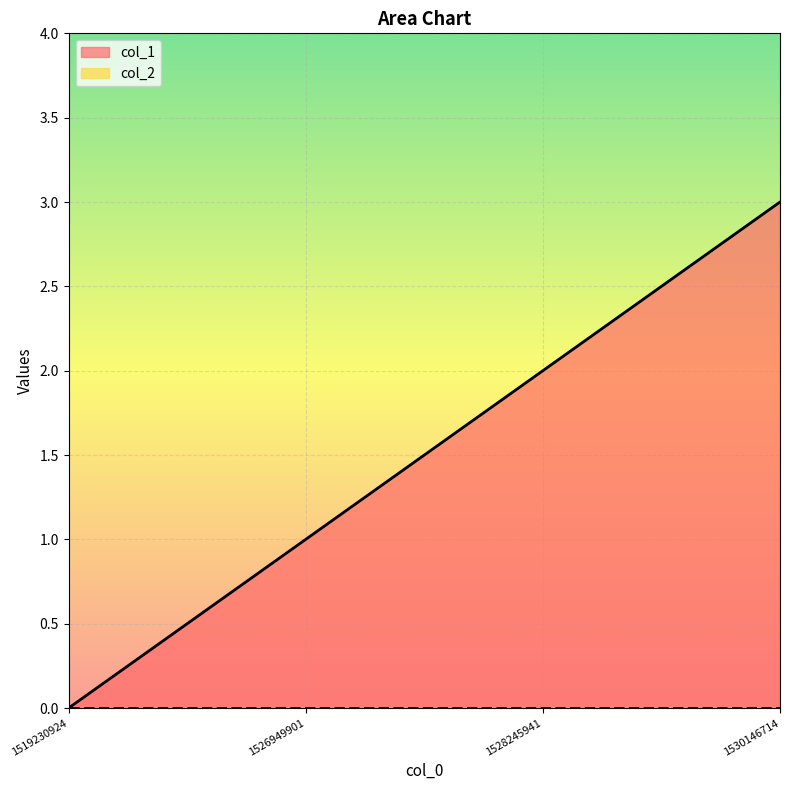

How many distinct data groups are displayed?

2